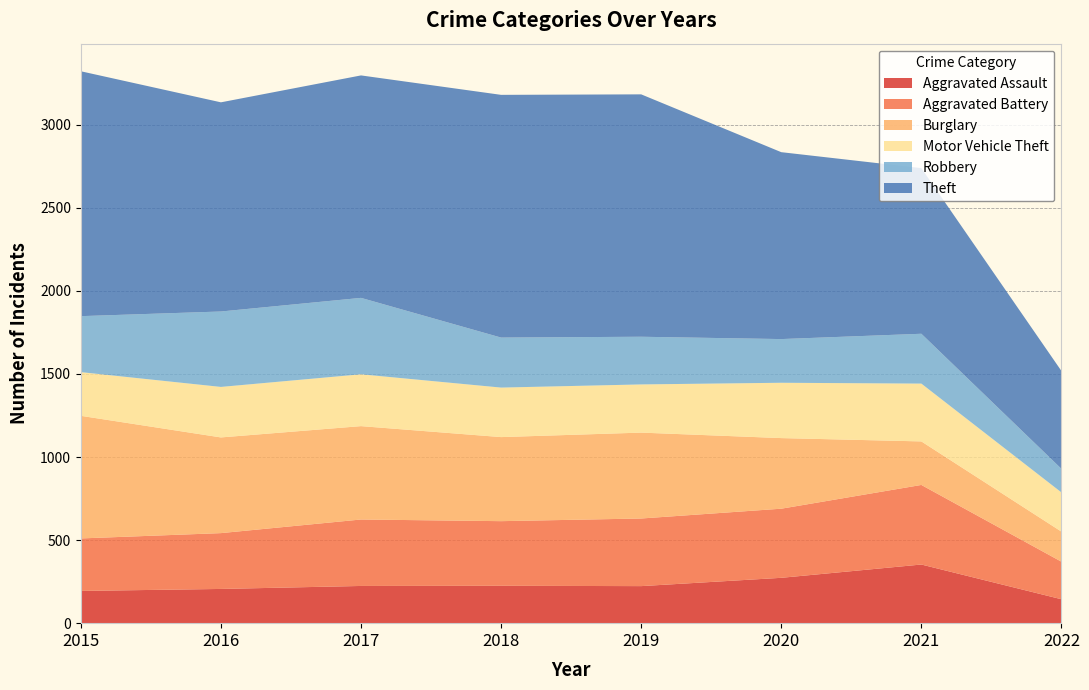

Reading right to left, what are all the values shown in this chart?

Aggravated Assault: 144	353	273	223	225	224	206	194
Aggravated Battery: 226	479	416	407	389	400	336	316
Burglary: 181	262	425	517	506	562	576	738
Motor Vehicle Theft: 236	348	333	290	298	312	304	263
Robbery: 142	300	263	287	301	460	454	337
Theft: 589	997	1125	1459	1461	1339	1259	1474